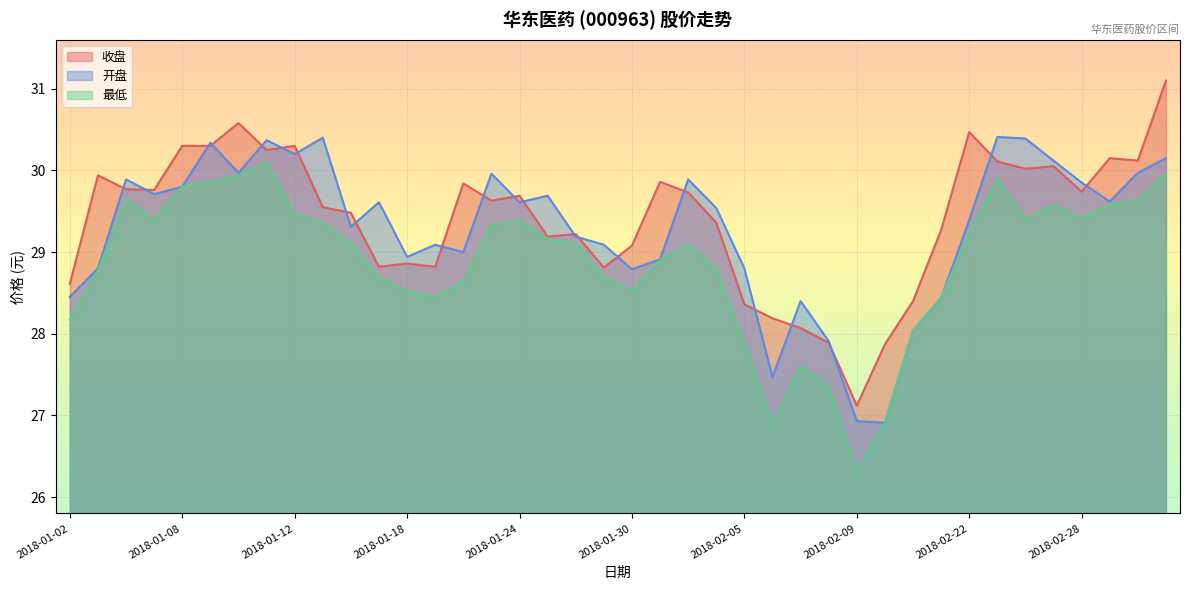

Is it true that 收盘 equals 51.4 at 2018-01-26?

False